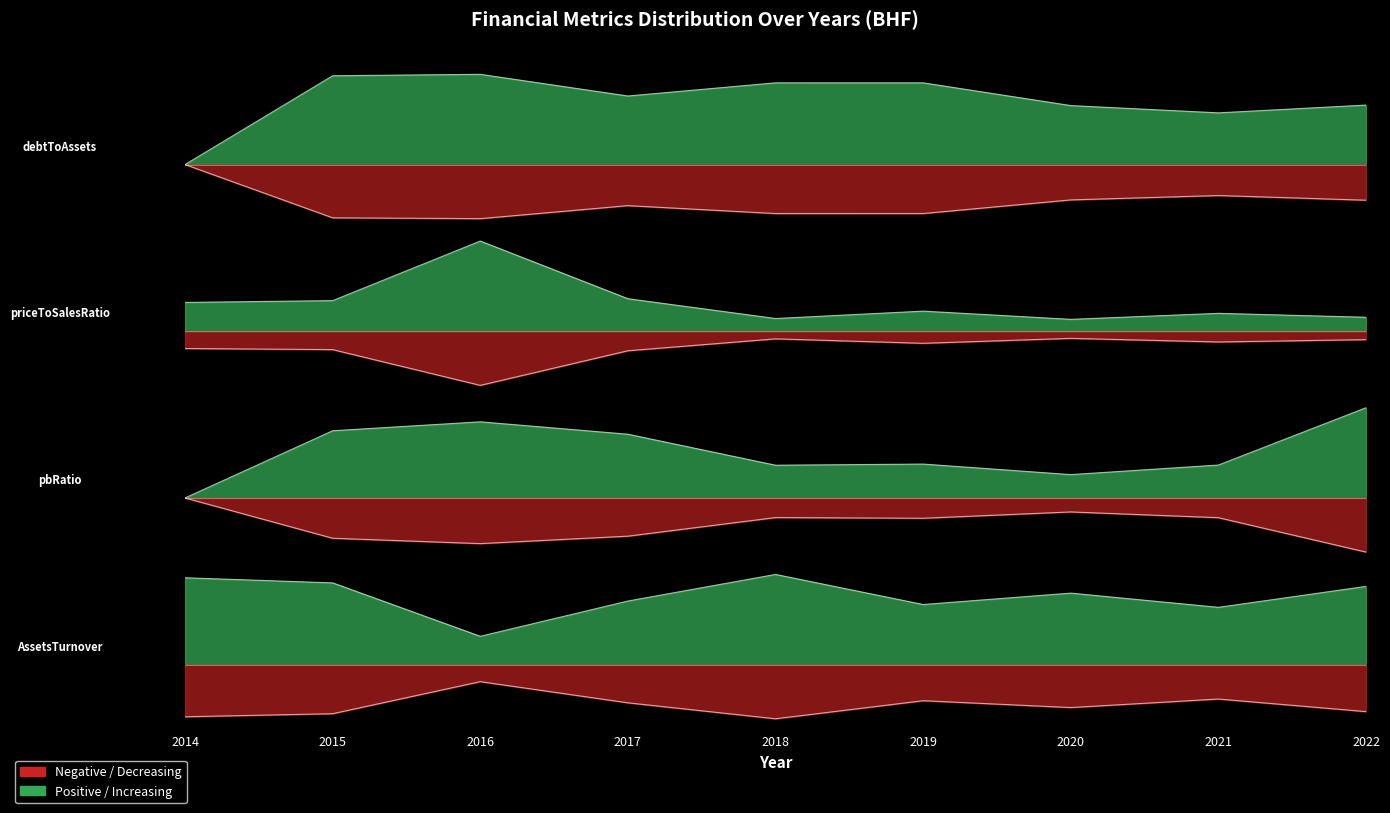

The debtToAssets series shows -0.7 at 2017. True or false?

False